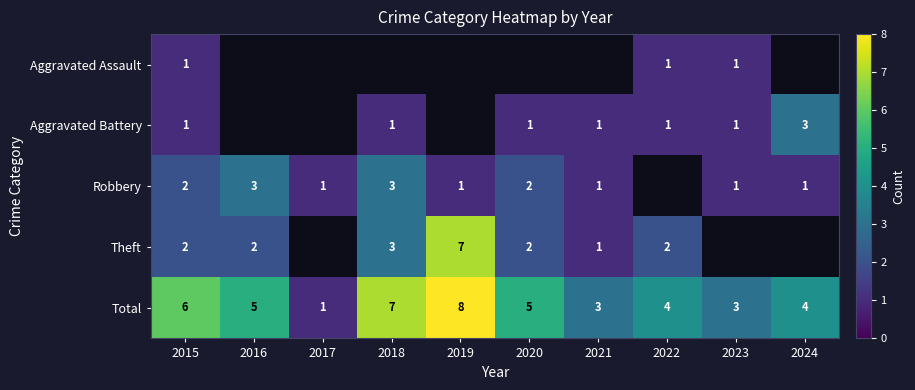

Count the number of data series in this chart.

5